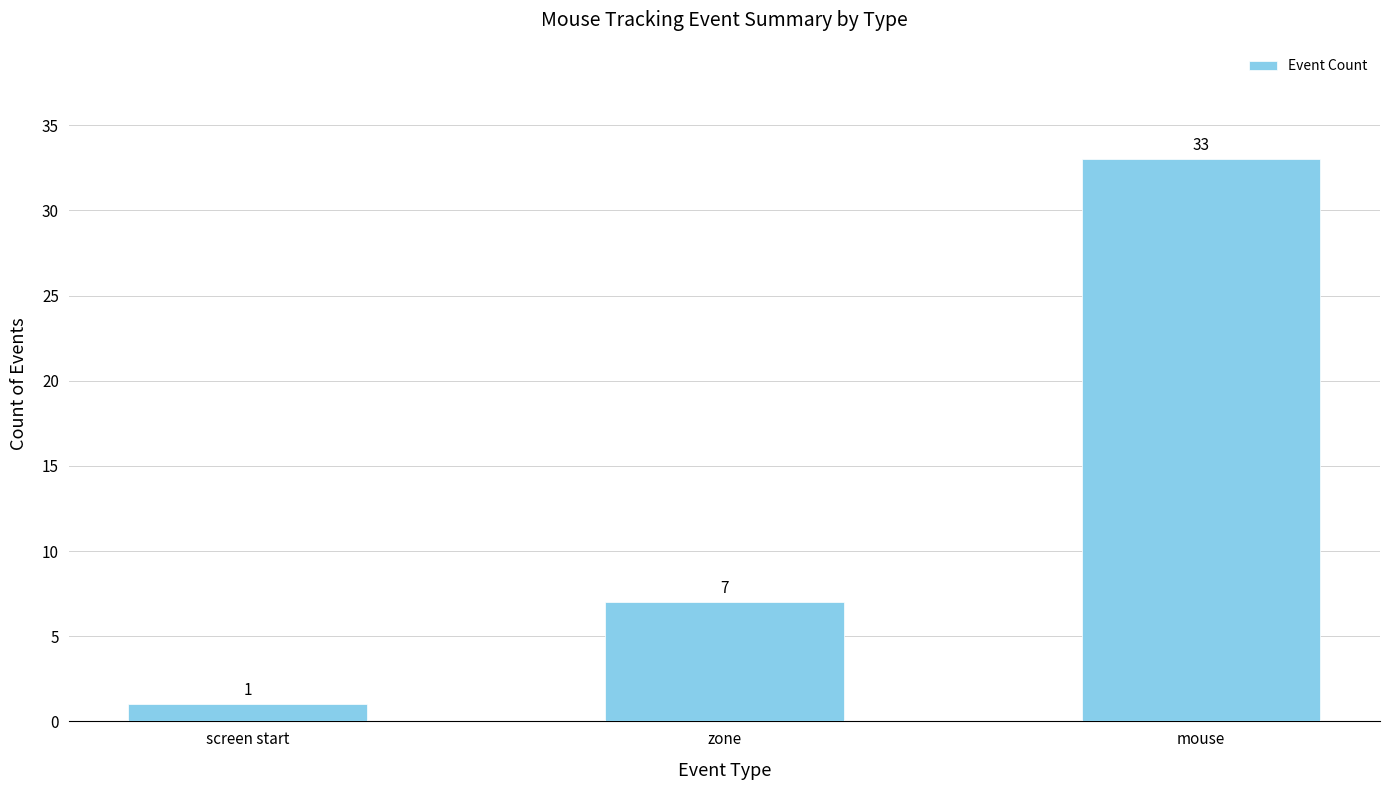

Rank the categories by value from lowest to highest.

screen start, zone, mouse